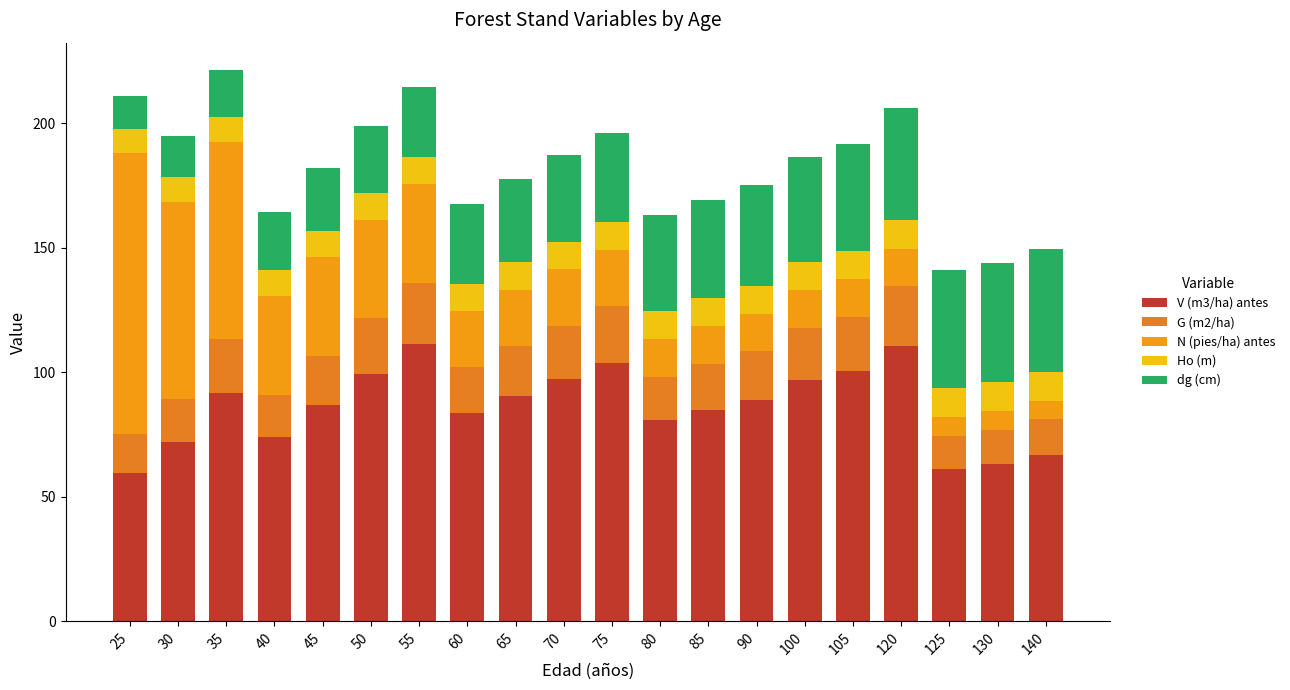

How many data points does each series have?

20